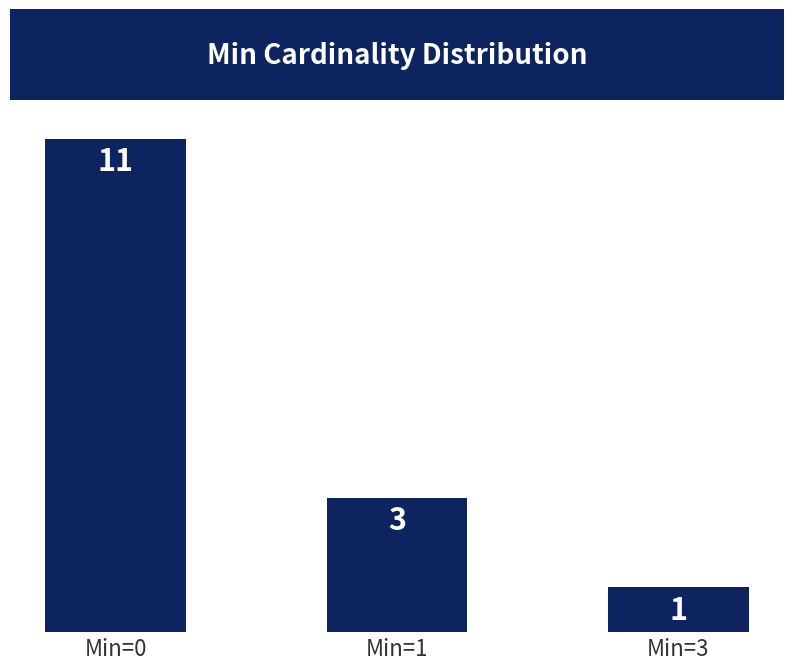

Where is the data nearest to the value 6?

Min=1